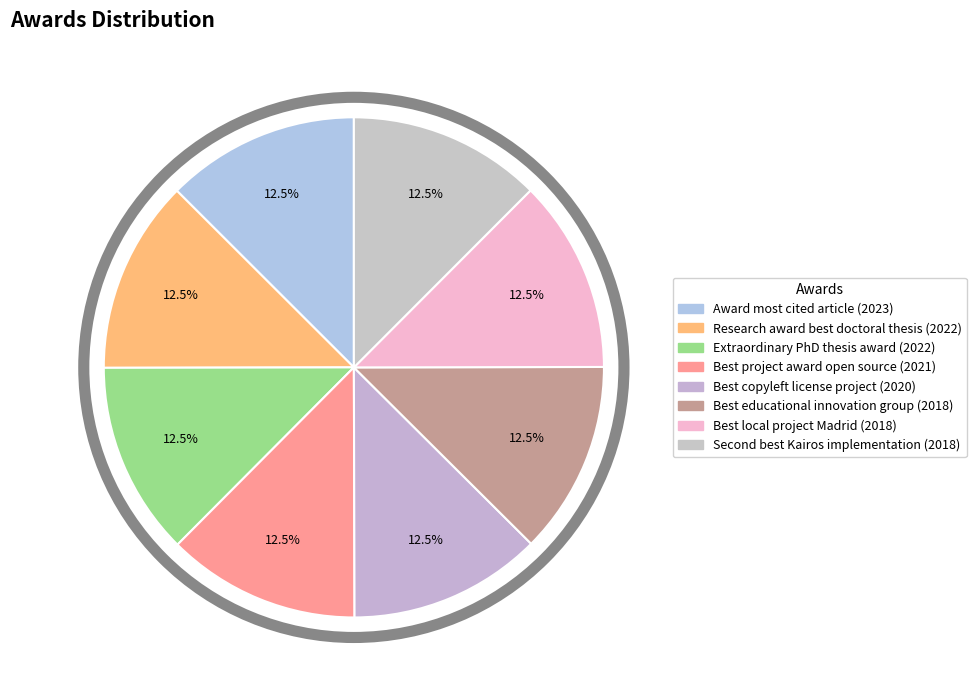

Which category has the biggest portion of the pie?

Award to the most cited article (2023)